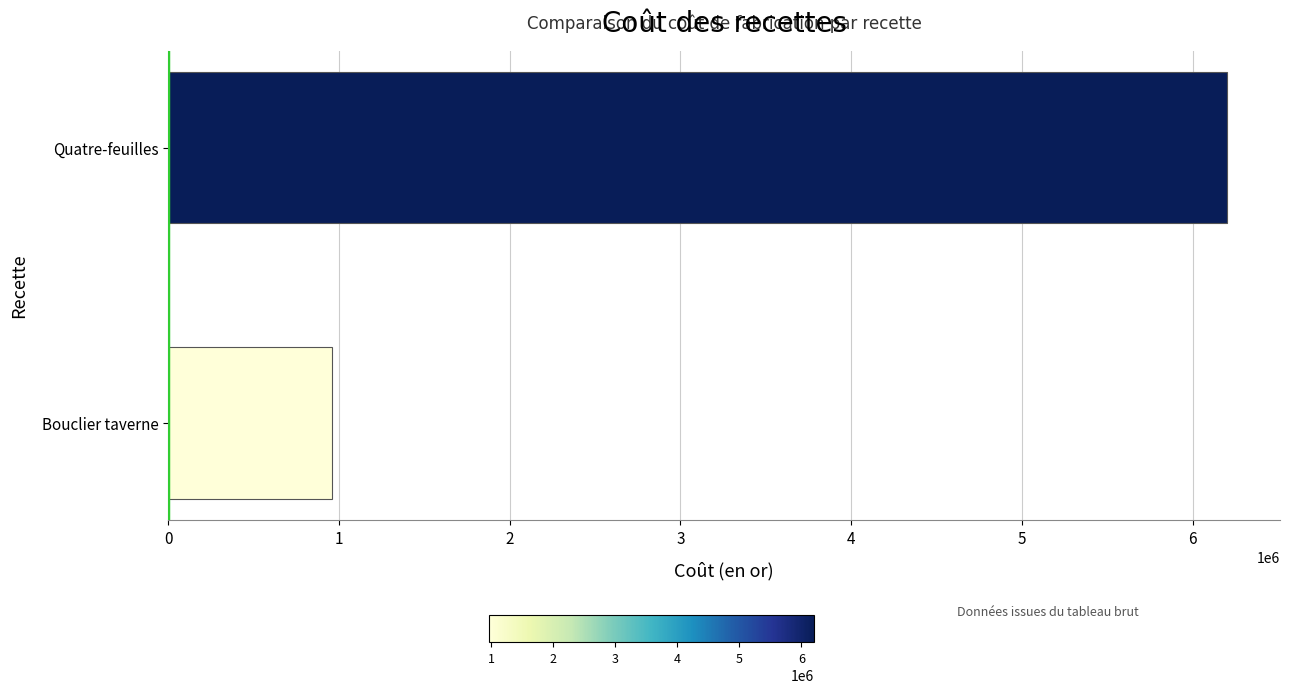

Which category has the highest value across all series?

Quatre-feuilles